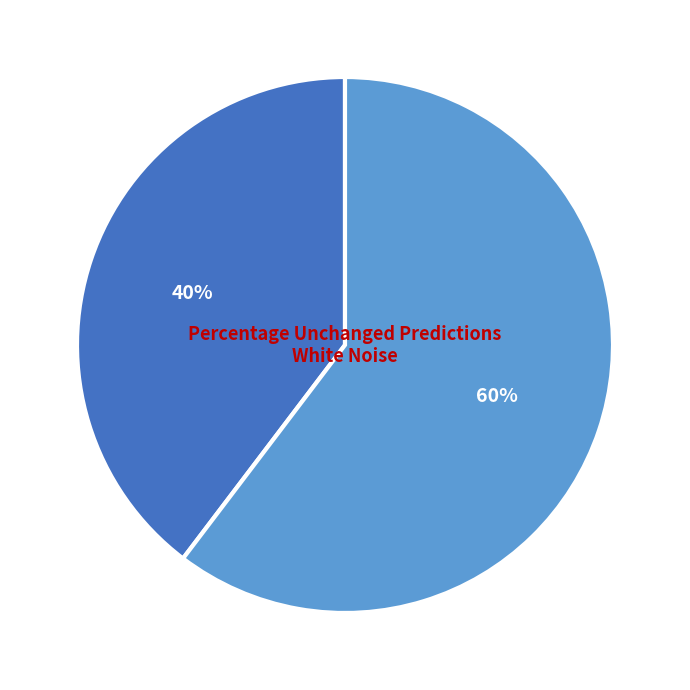

To the nearest percent, what is the average slice percentage?

50%